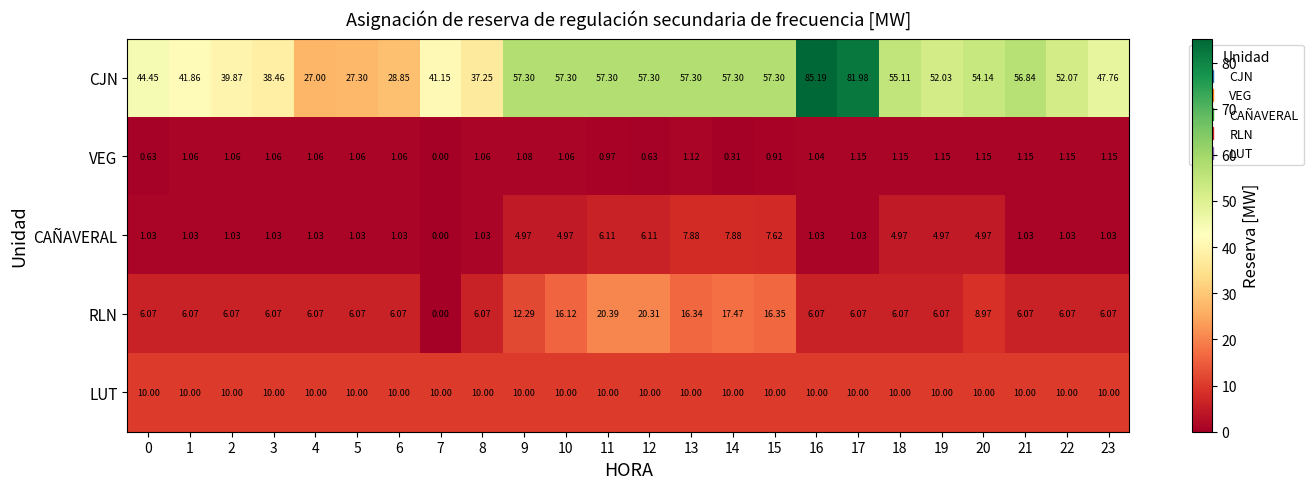

Is the value of LUT at 7 greater than the value of CAÑAVERAL at 5?

Yes